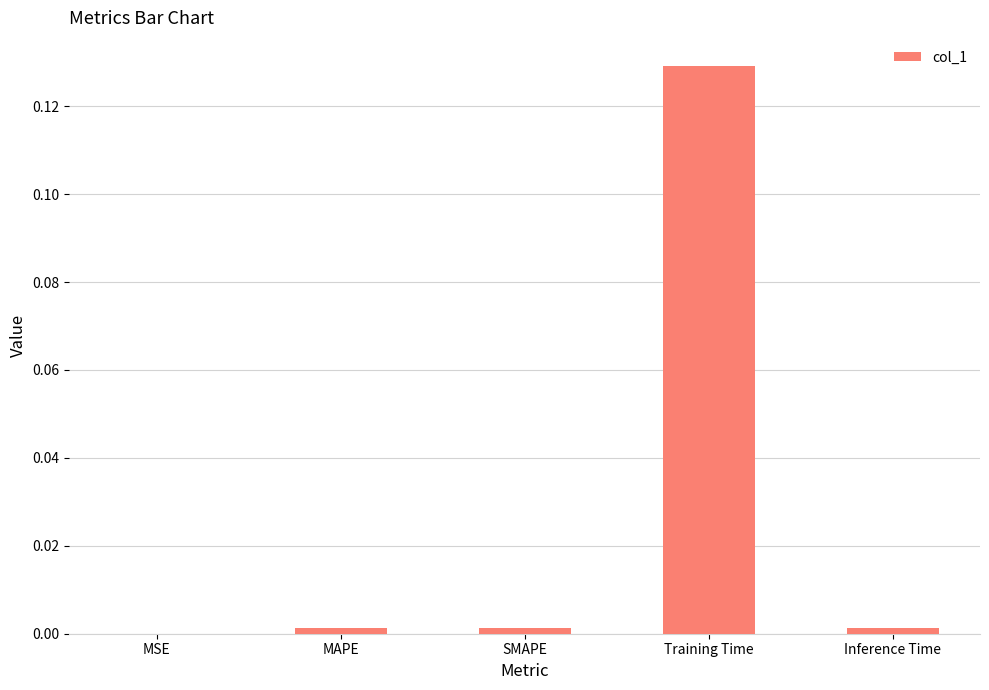

At which category does the chart reach its peak across all series?

Training Time